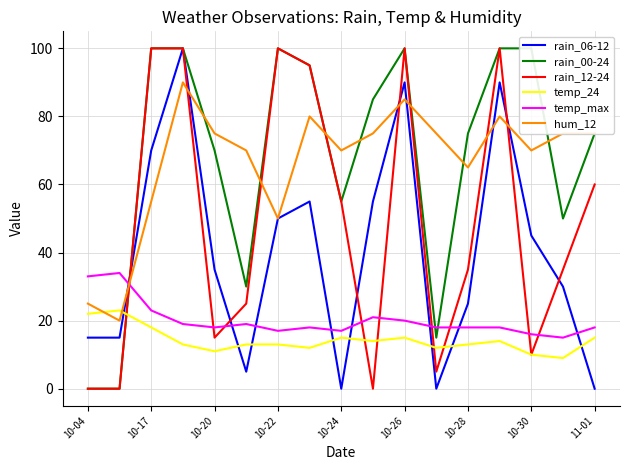

True or false: temp_24 has a value of 13 at 10-28.

True